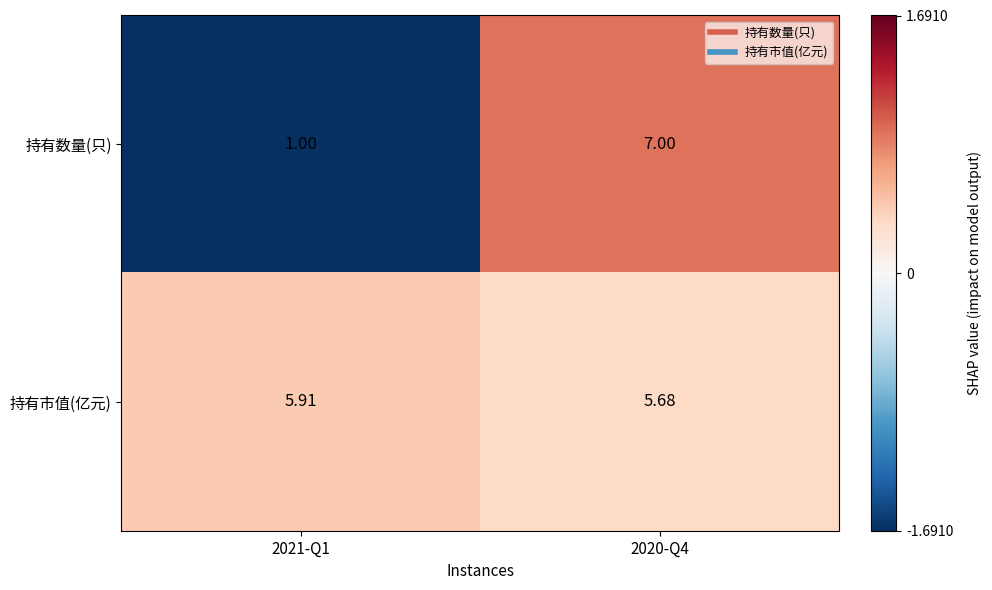

Which series has the largest total across all categories?

持有市值(亿元)